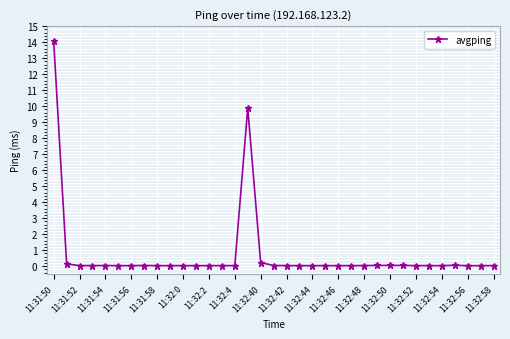

How many lines are shown in the chart?

1